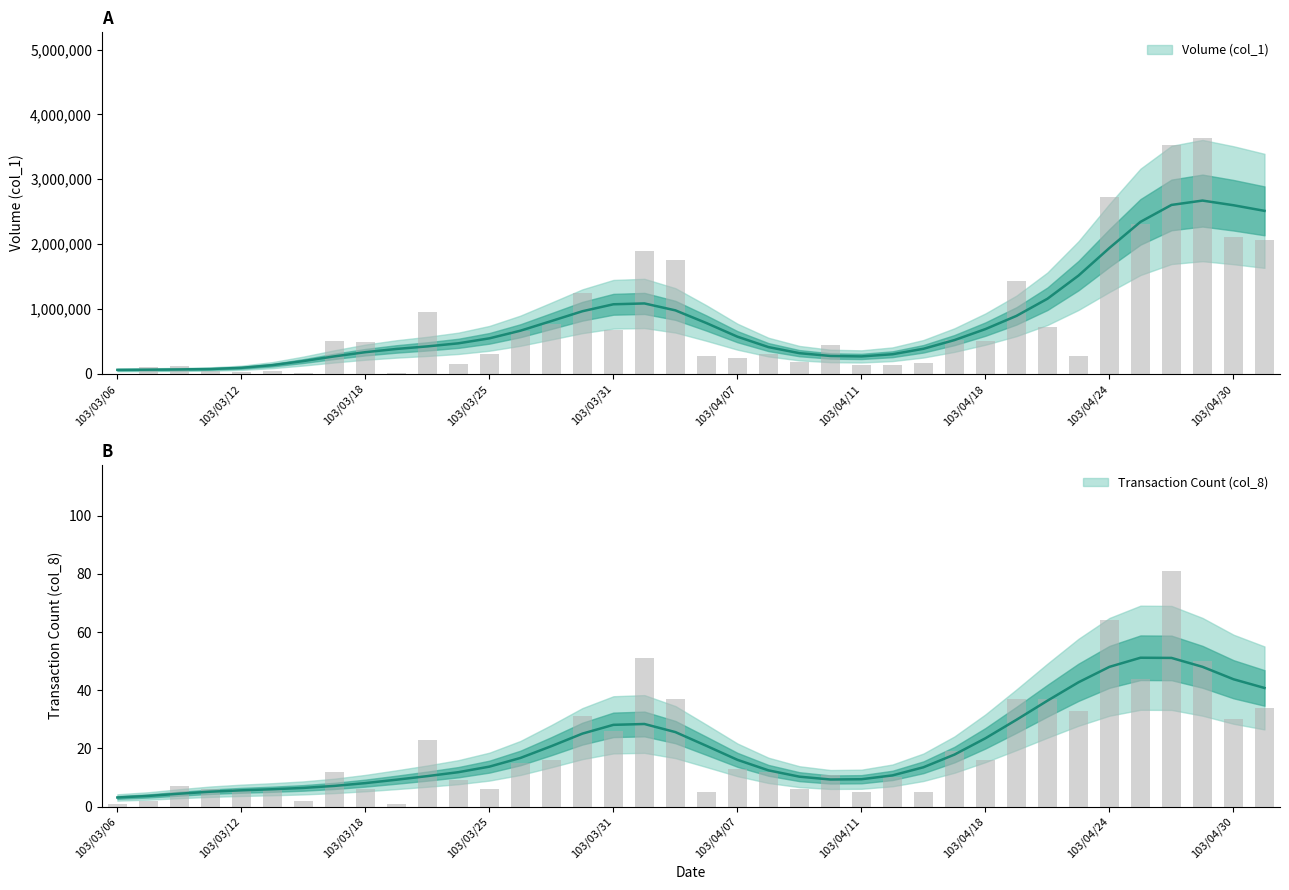

Which series has the largest total across all categories?

Volume (col_1)